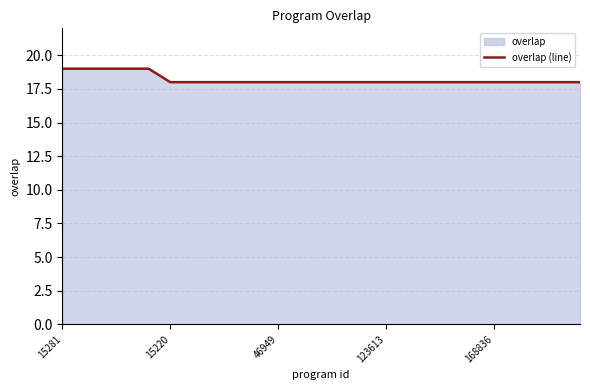

What is the minimum value shown in the chart?

18